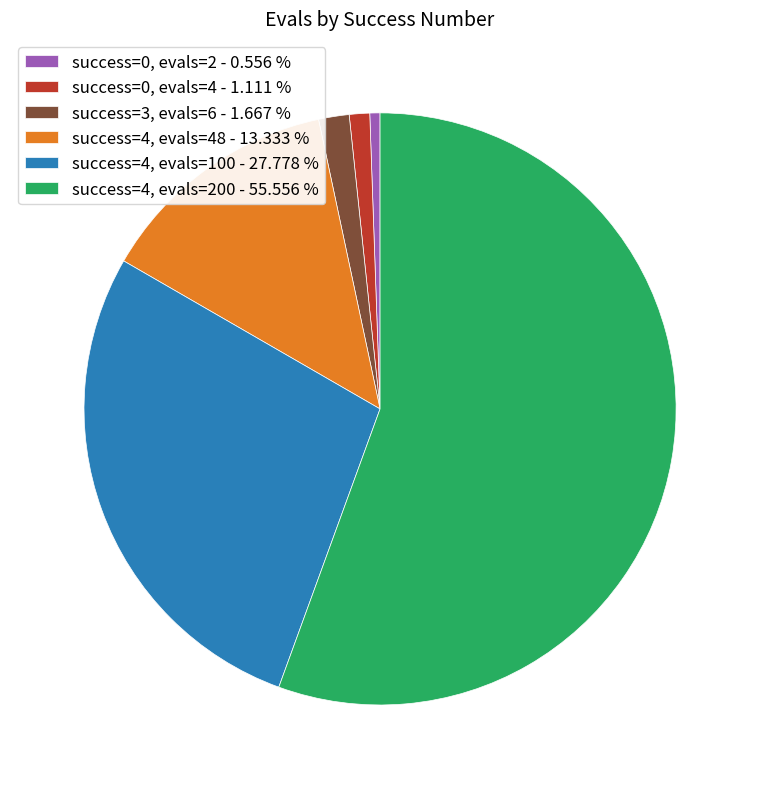

How many segments does this pie chart have?

6